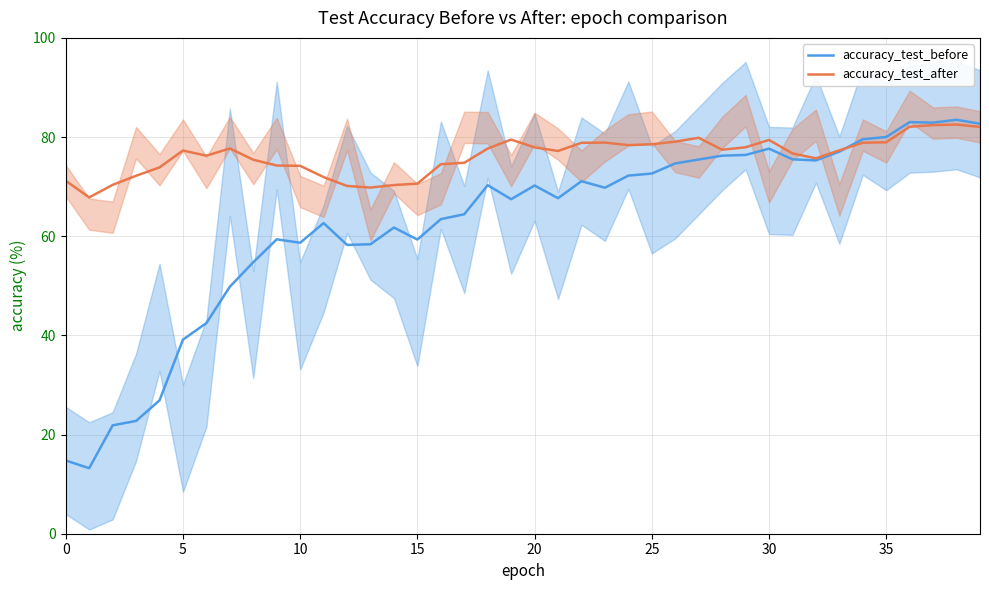

The value of accuracy_test_after at 20 is 107.4. True or false?

False